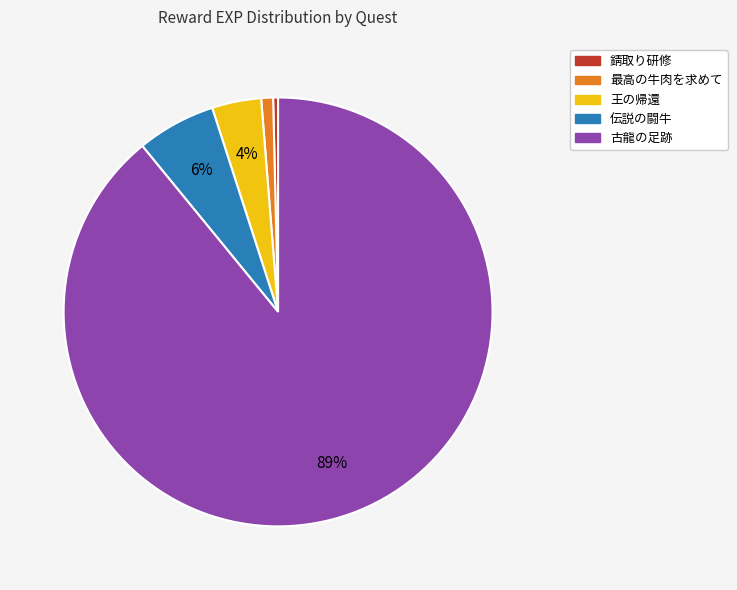

True or false: 古龍の足跡 accounts for 99% of the total.

False